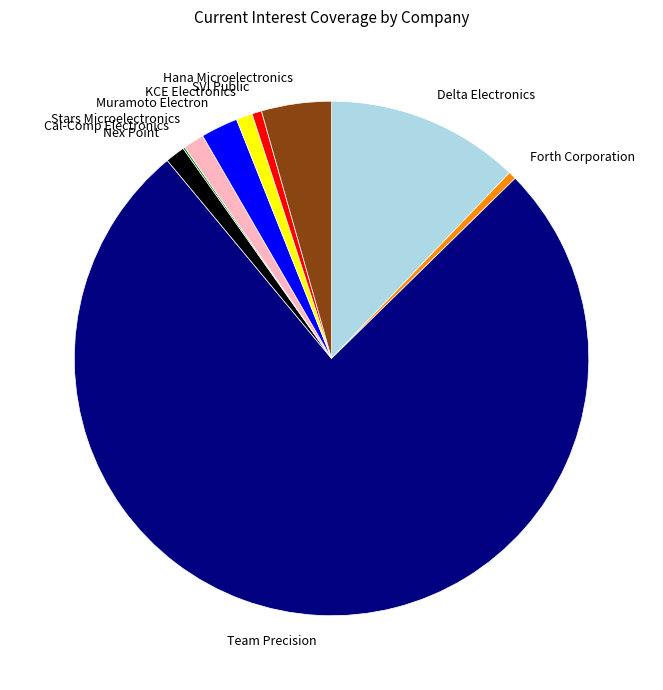

Which slice is the largest?

Team Precision